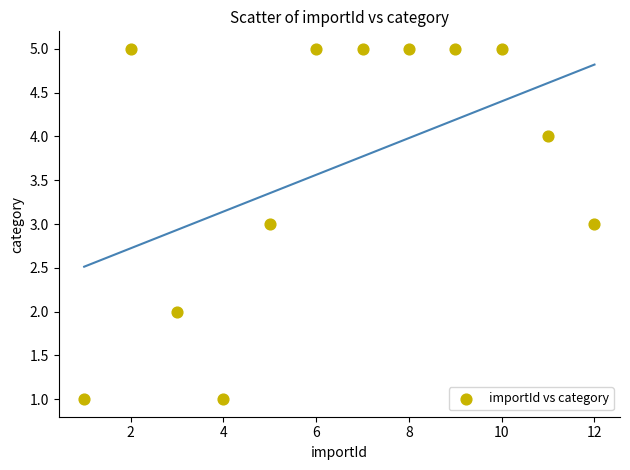

What is the average X value?

6